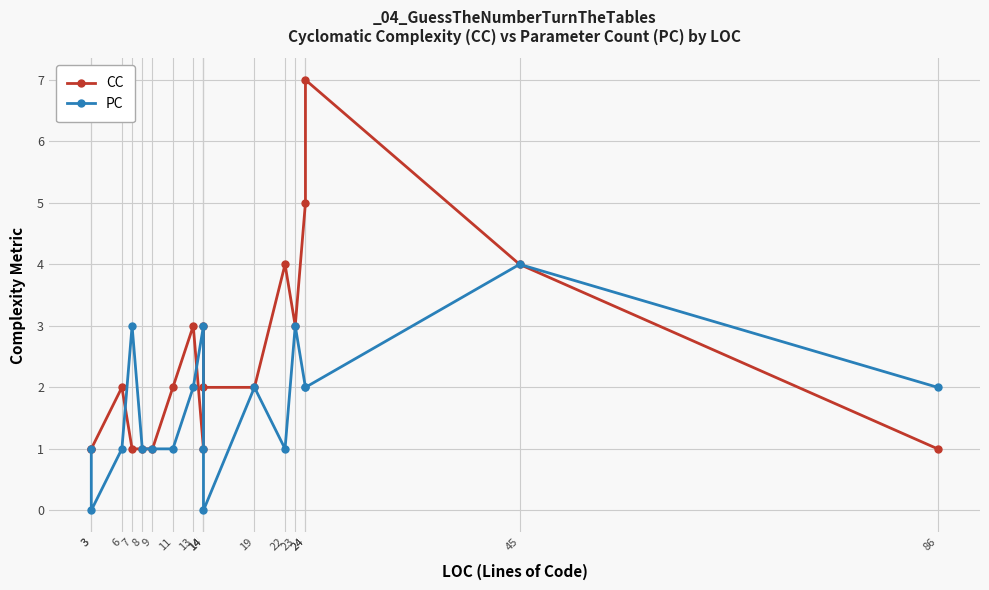

Where is the first local minimum for PC?

3